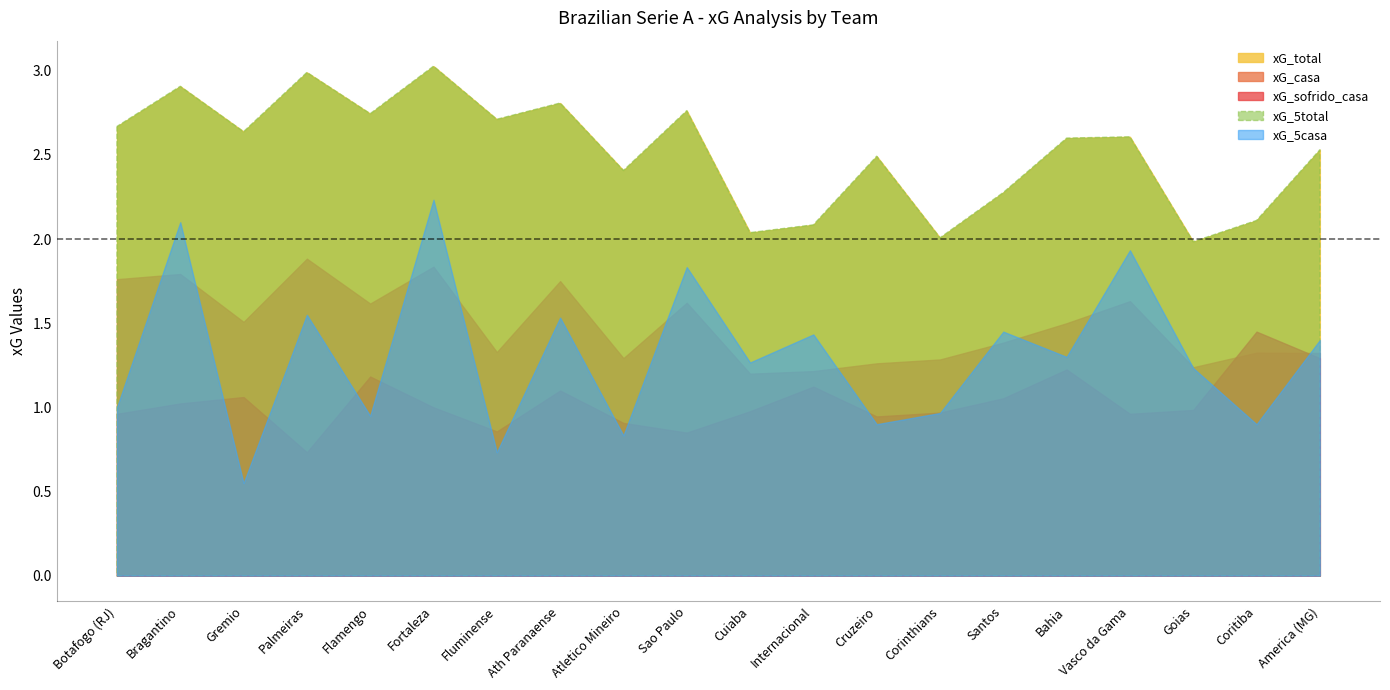

Between Flamengo and Corinthians, which is larger?

Flamengo